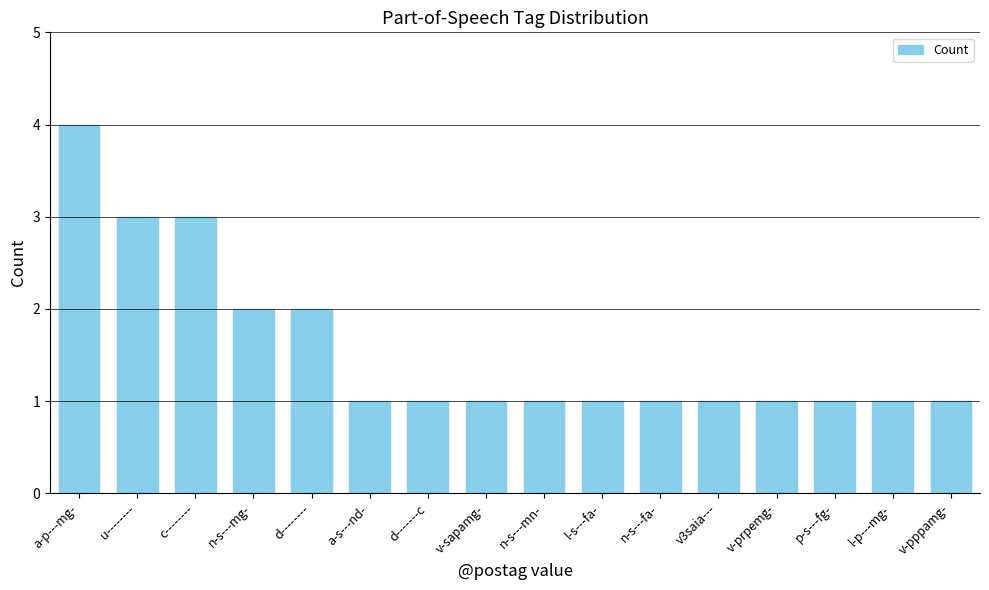

How many bars are there in total?

16